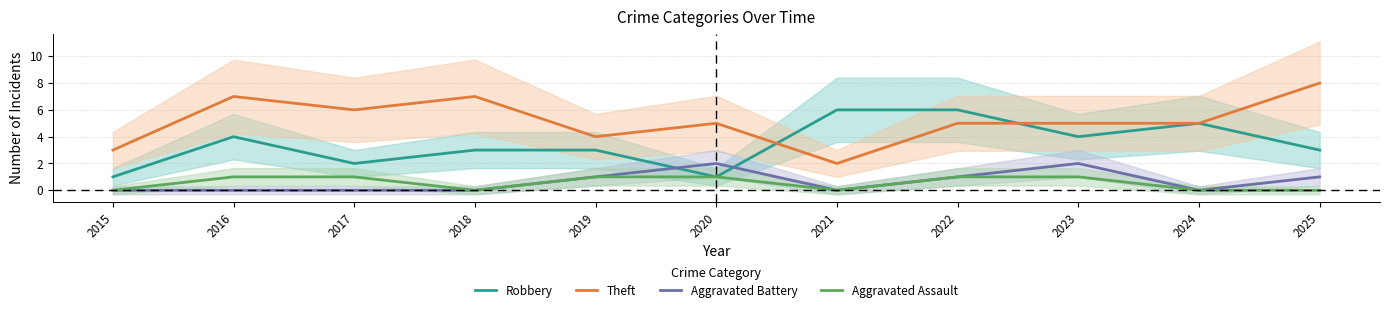

Does the chart display data point markers on the line(s)?

No